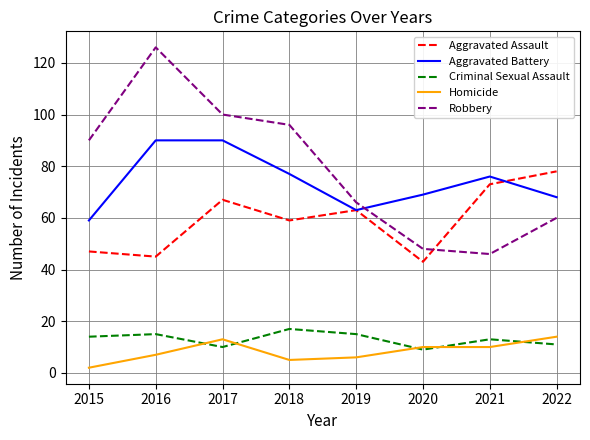

Rank the series by their maximum value, from lowest to highest.

Homicide, Criminal Sexual Assault, Aggravated Assault, Aggravated Battery, Robbery